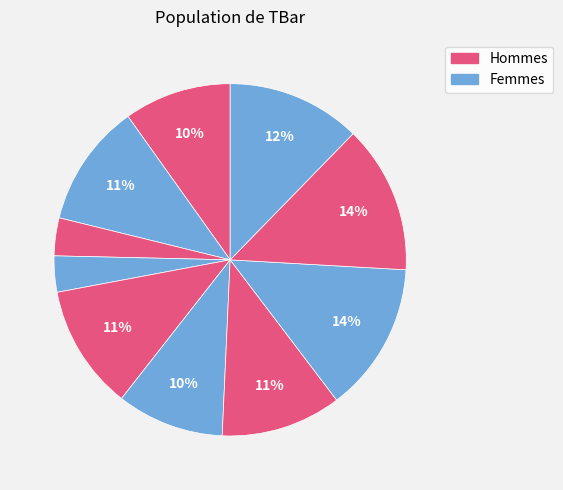

Count the number of slices in the pie.

10